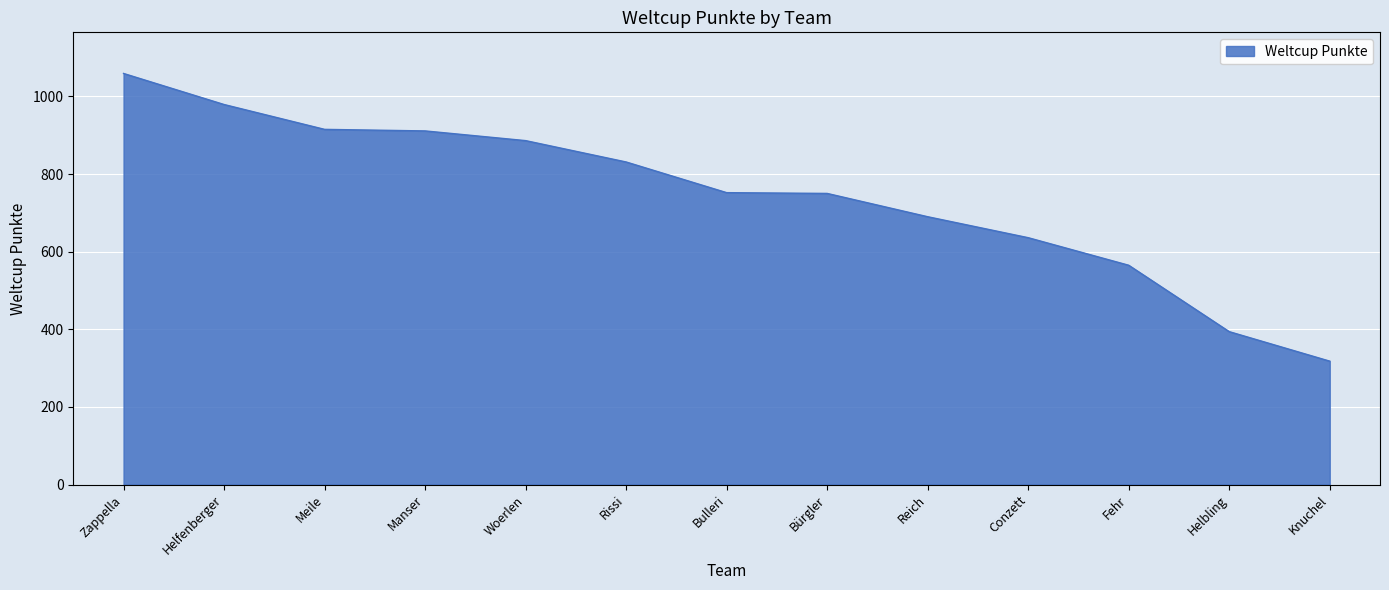

What is the ratio of the value at Manser to the value at Bulleri?

1.2